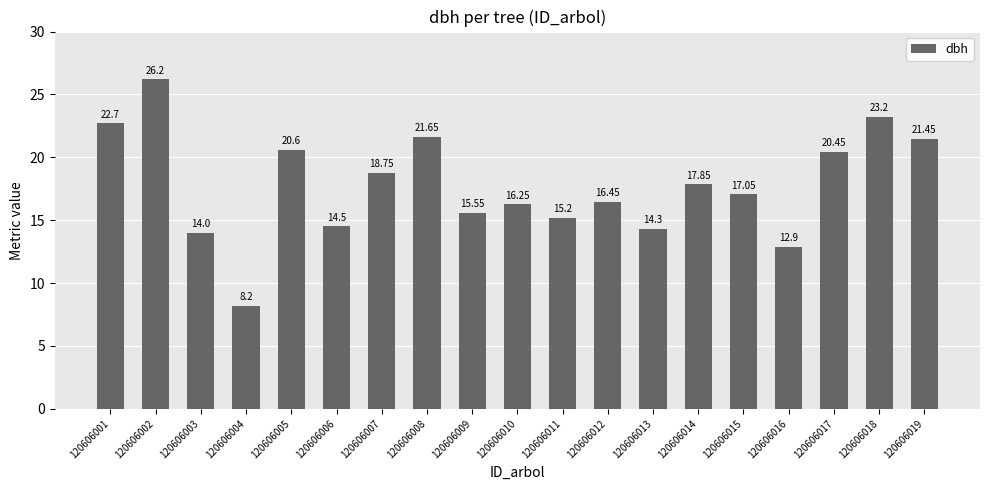

What is the difference between the maximum and second lowest values?

13.3